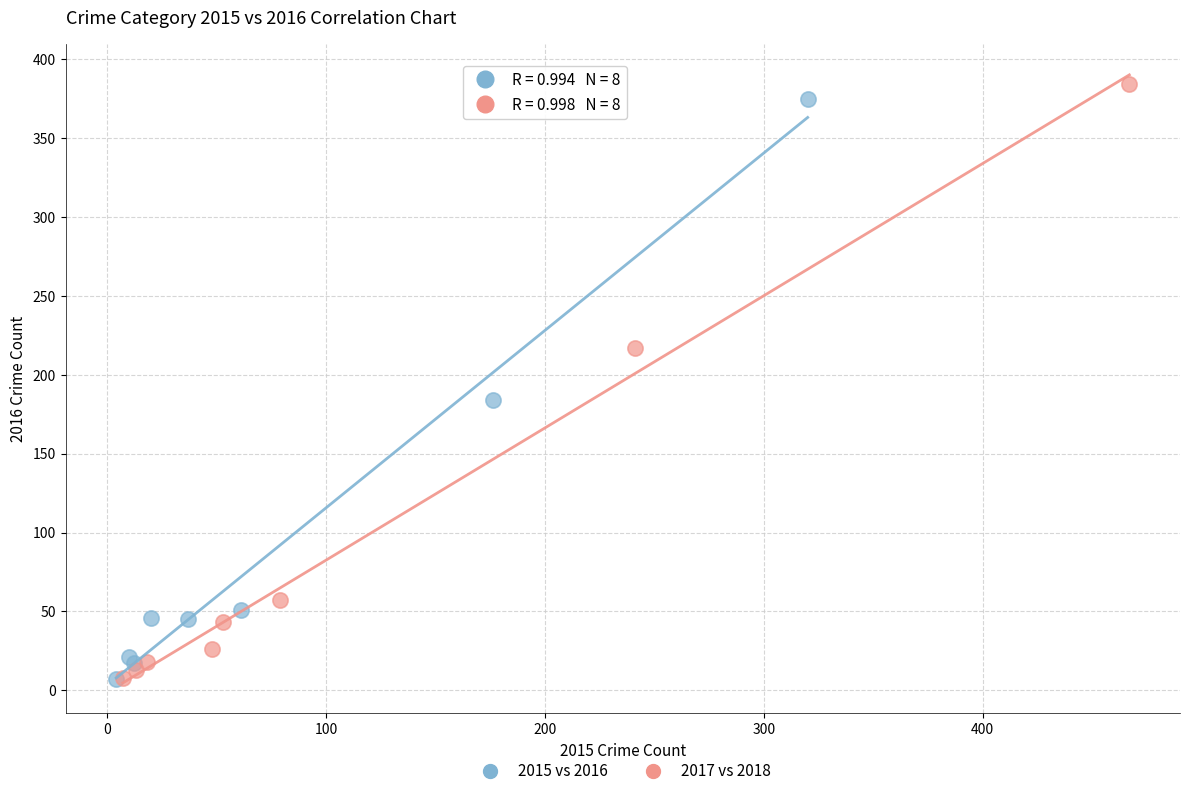

Which series has the largest Y range (max minus min)?

2017 vs 2018